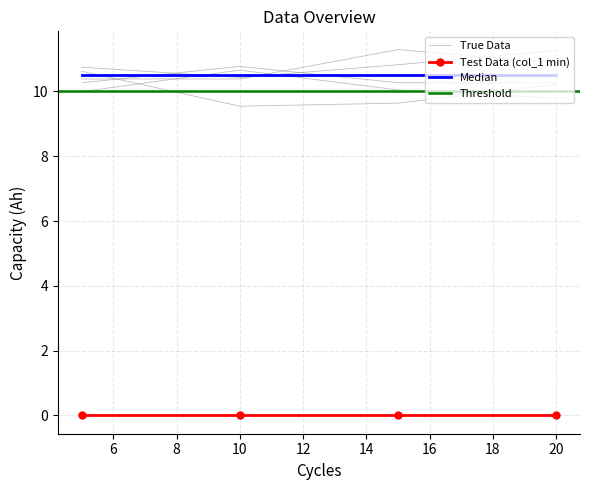

Is this an area chart (filled region under the line)?

No